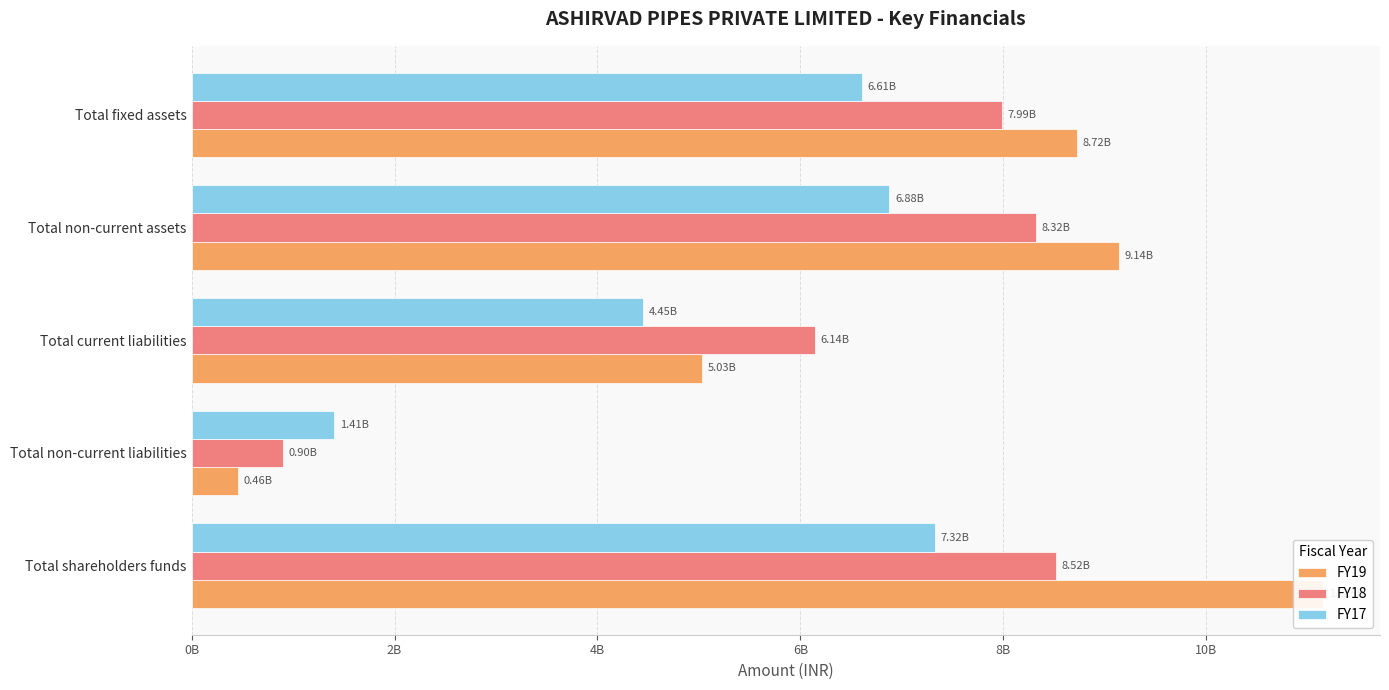

Which series has the widest spread of values?

FY19